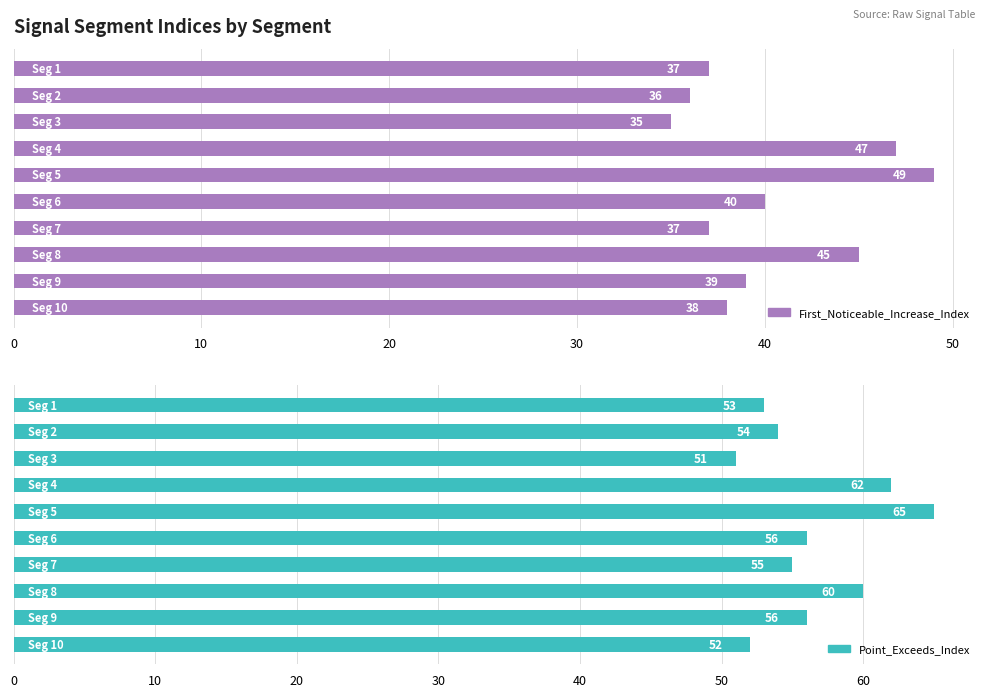

Is the value of Point_Exceeds_Index at 30 greater than the value of First_Noticeable_Increase_Index at 10?

Yes